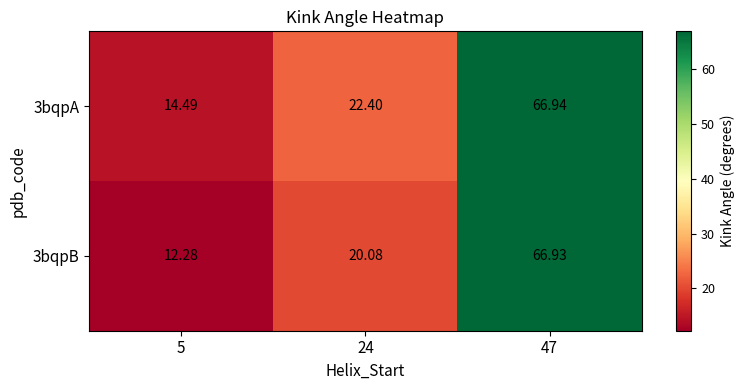

Count the number of data series in this chart.

2